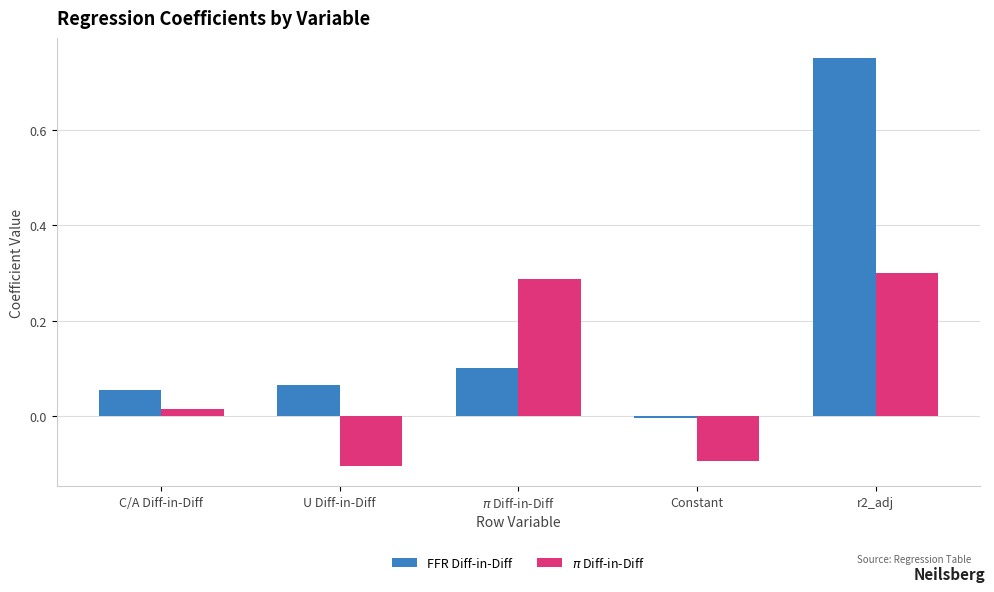

Rank the series by their maximum value, from lowest to highest.

$\pi$ Diff-in-Diff, FFR Diff-in-Diff